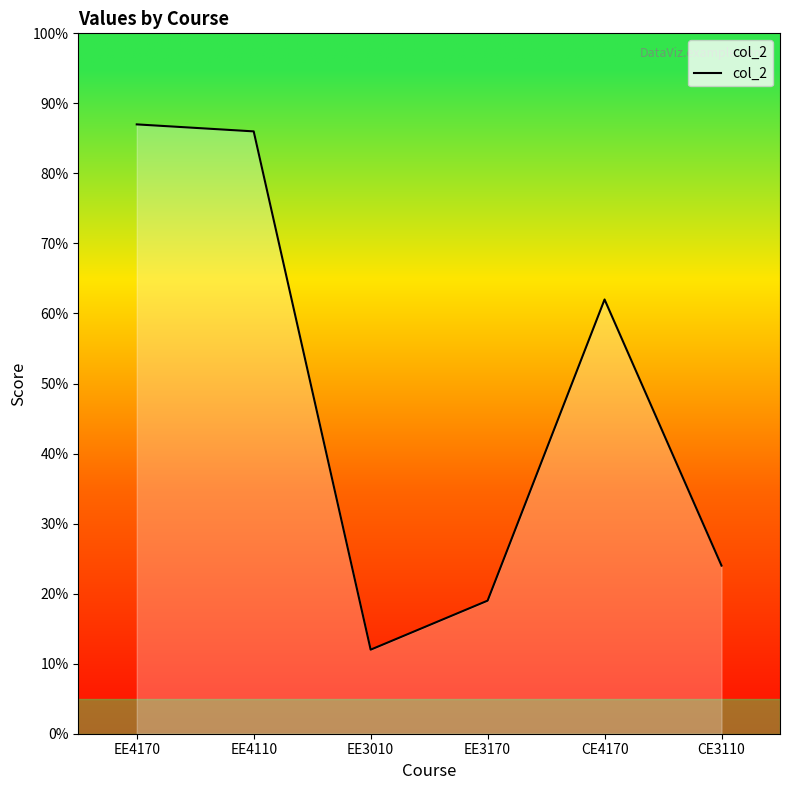

What is the smallest value displayed?

12